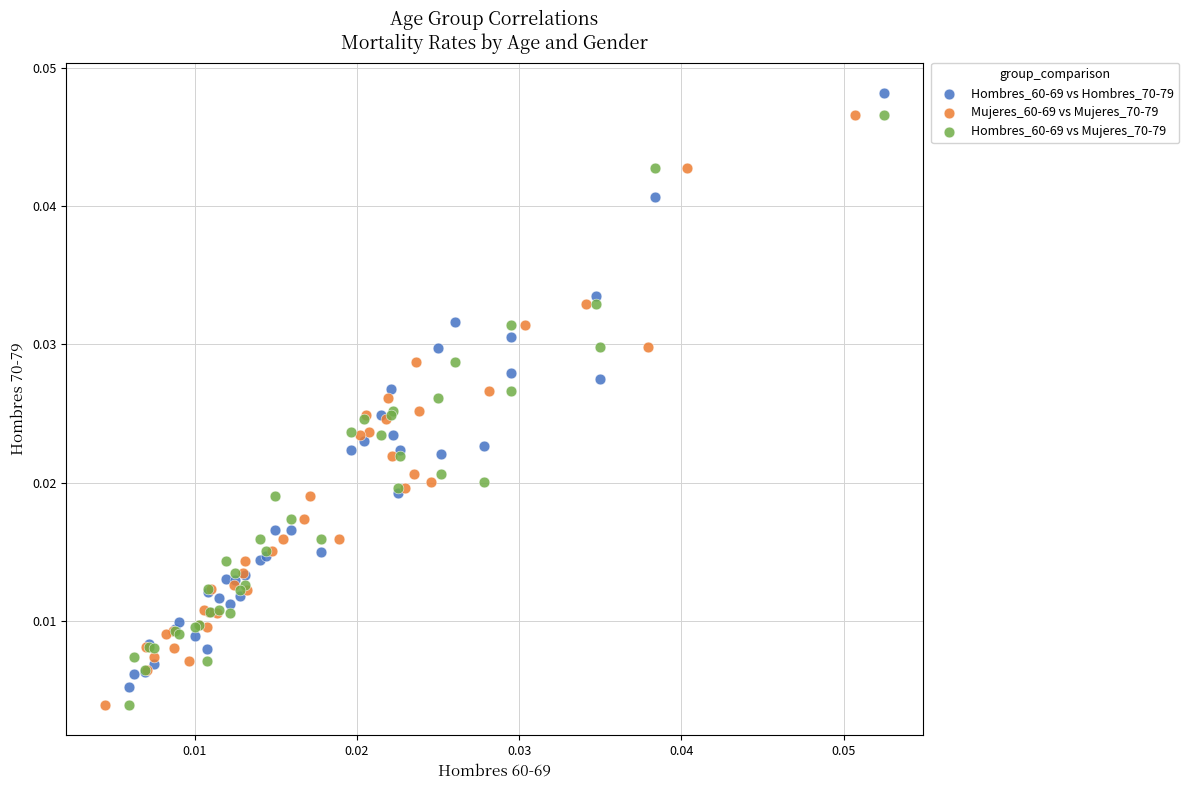

Which series has the widest spread of Y values?

Hombres_60-69 vs Hombres_70-79